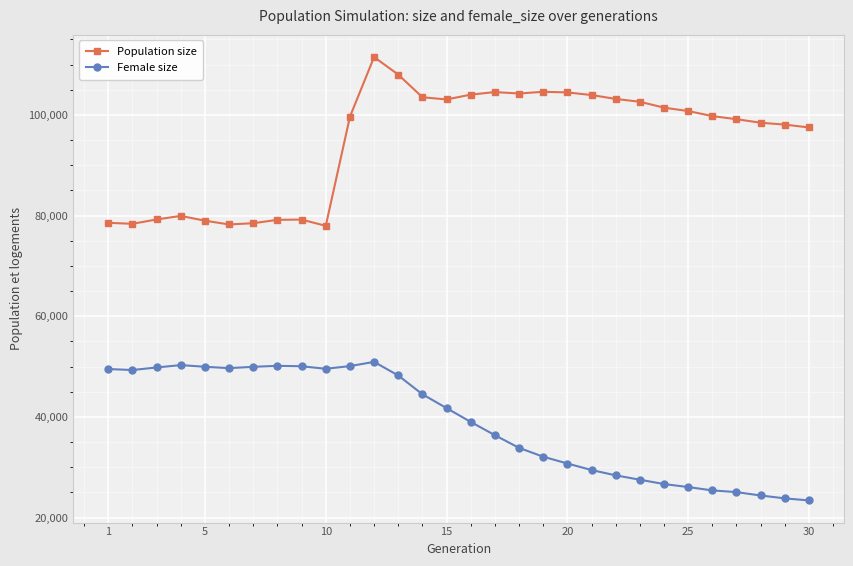

What is the average value of the Population size series?

94683